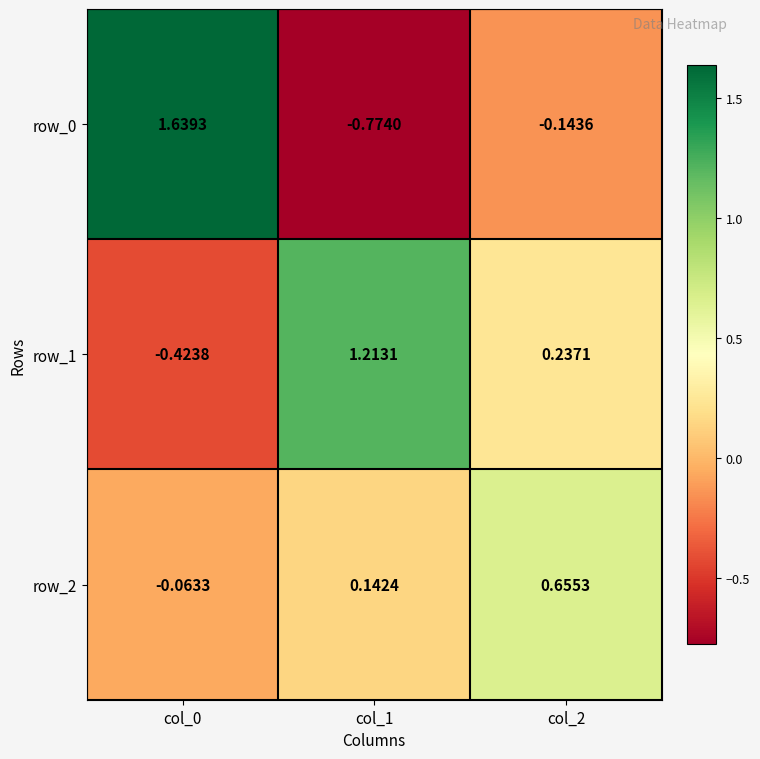

Is the value of row_0 at col_2 greater than the value of row_1 at col_0?

Yes